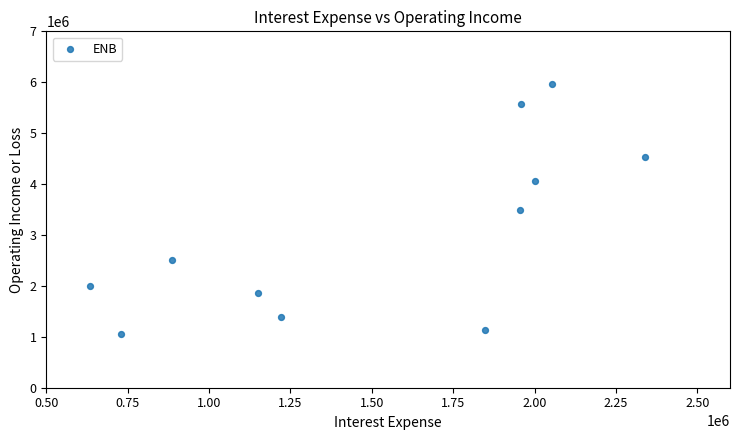

What is the range of X values (max minus min)?

1705800